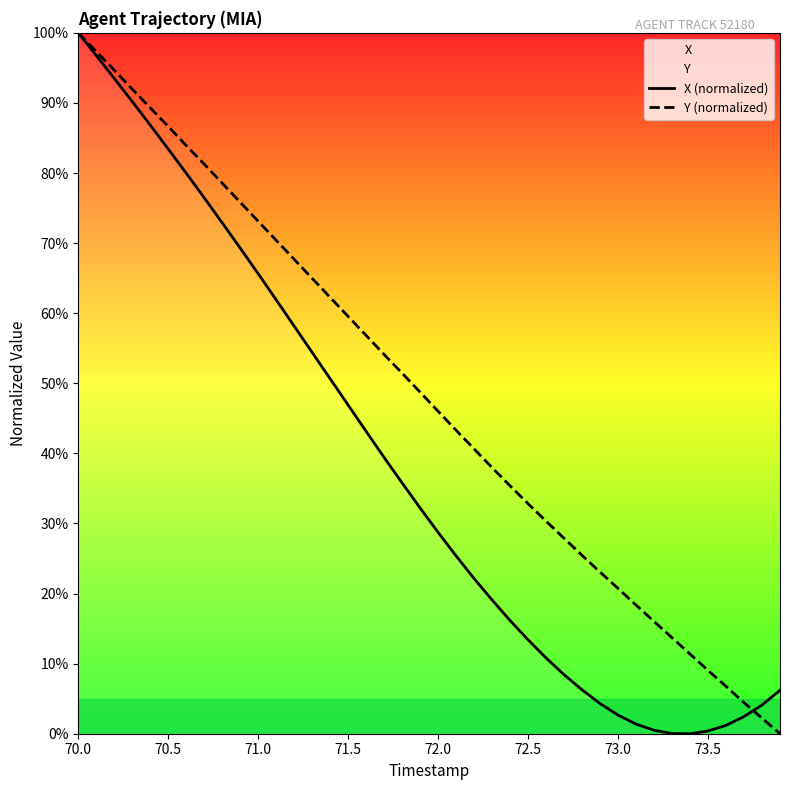

True or false: Y (normalized) has more than 1 interior local peaks.

False